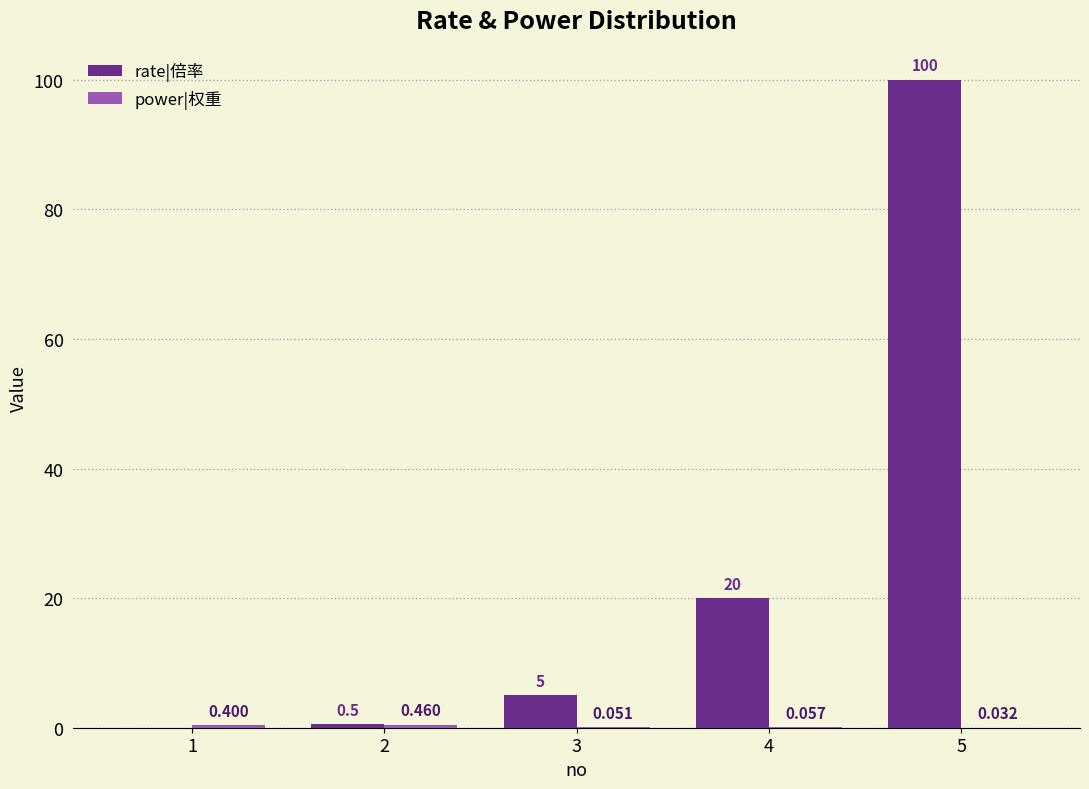

Which series has the largest total across all categories?

rate|倍率